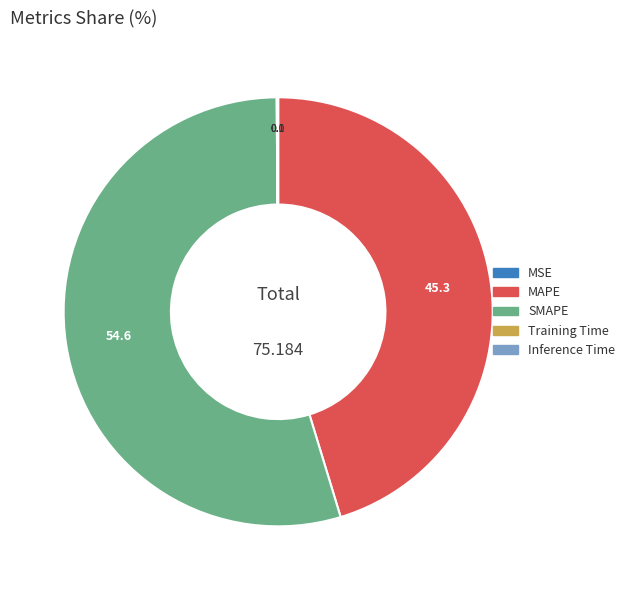

Is there any slice that represents more than half of the pie?

Yes